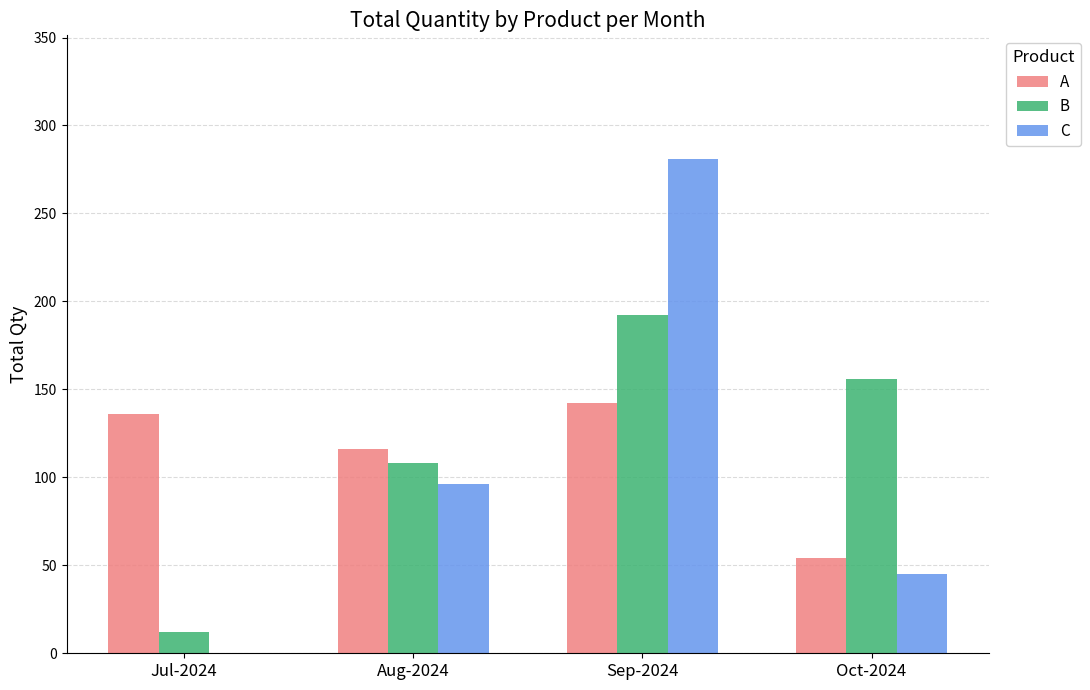

Count the number of categories in the chart.

4